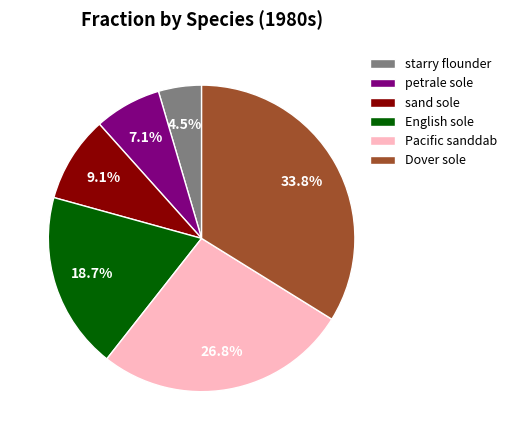

What percentage do Pacific sanddab and sand sole together represent?

35.9%